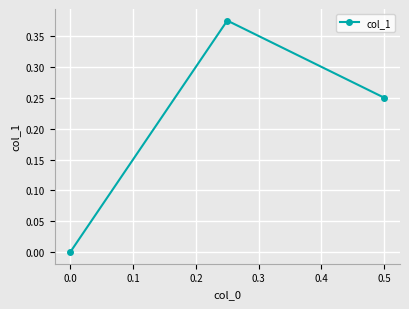

The chart shows a value of 0.4 at 0.5. True or false?

False